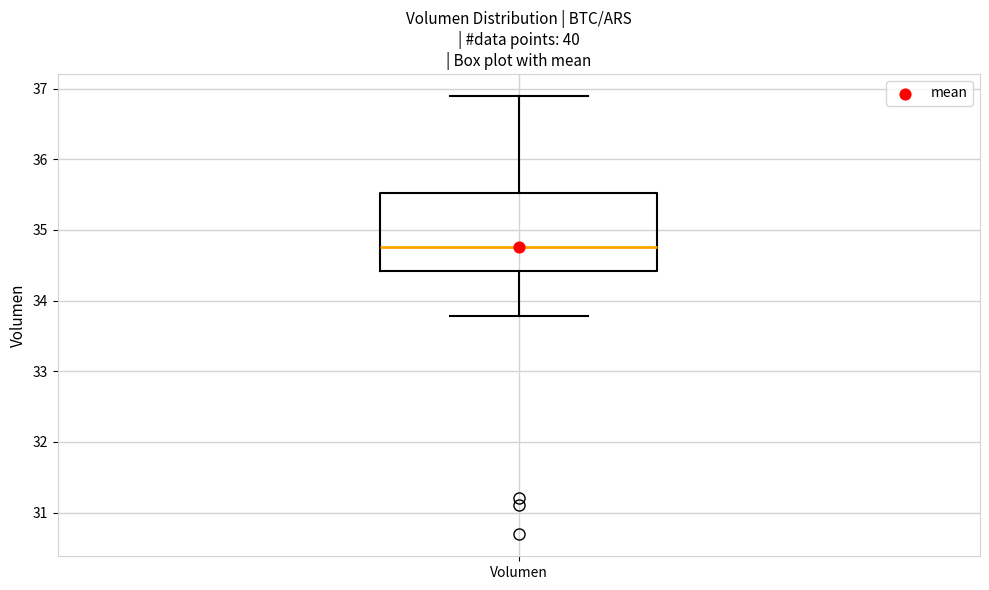

Transcribe this box plot: give where the median line is, the range the box spans, and where the two whiskers end, as read against the y-axis. The values are not printed on the chart, so give them approximately, as read against the axis.

median 34.8, box 34.4 to 35.5, whiskers 33.8 to 36.9